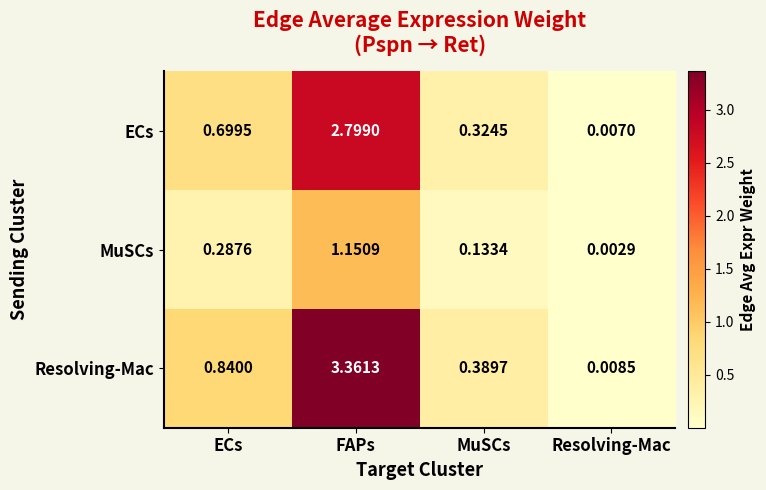

Which series has the largest total across all categories?

Resolving-Mac